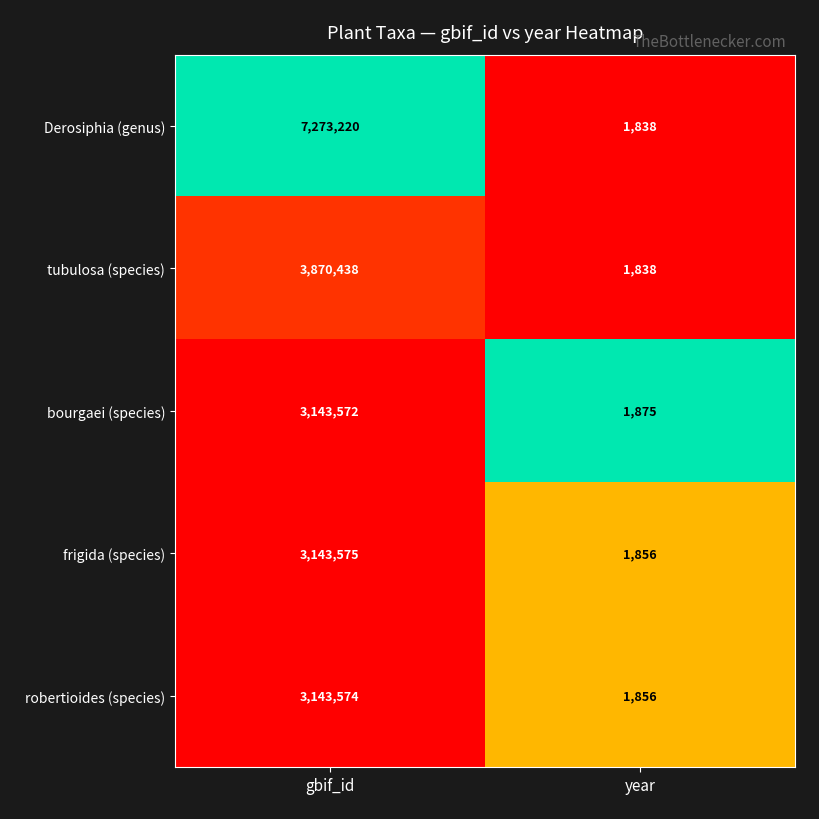

Reading left to right, extract all data points from this chart.

Derosiphia (genus): gbif_id=7273220	year=1838
tubulosa (species): gbif_id=3870438	year=1838
bourgaei (species): gbif_id=3143572	year=1875
frigida (species): gbif_id=3143575	year=1856
robertioides (species): gbif_id=3143574	year=1856